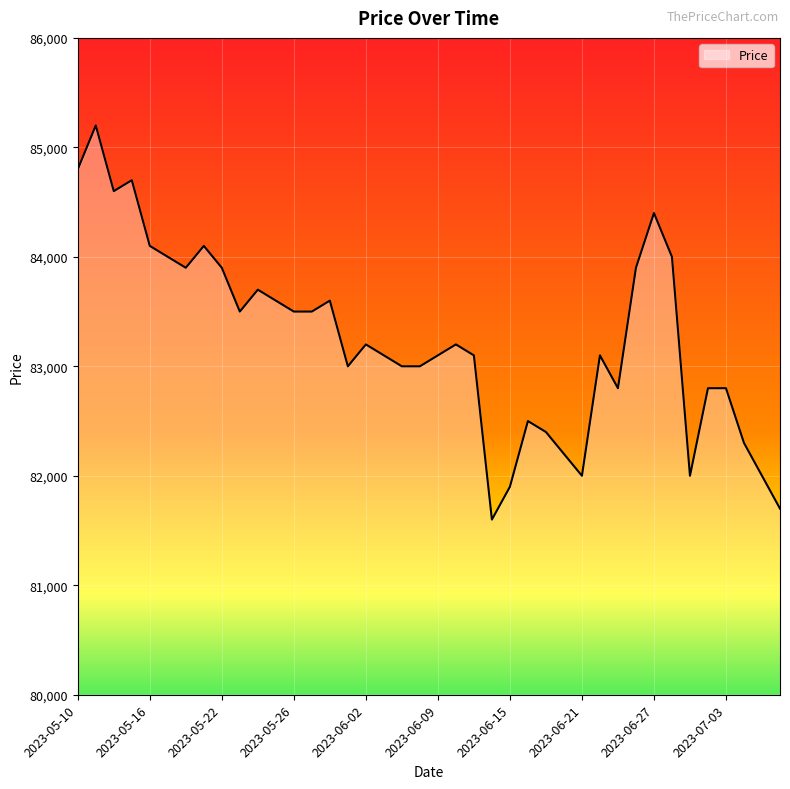

What is the difference between the maximum and minimum values?

3600